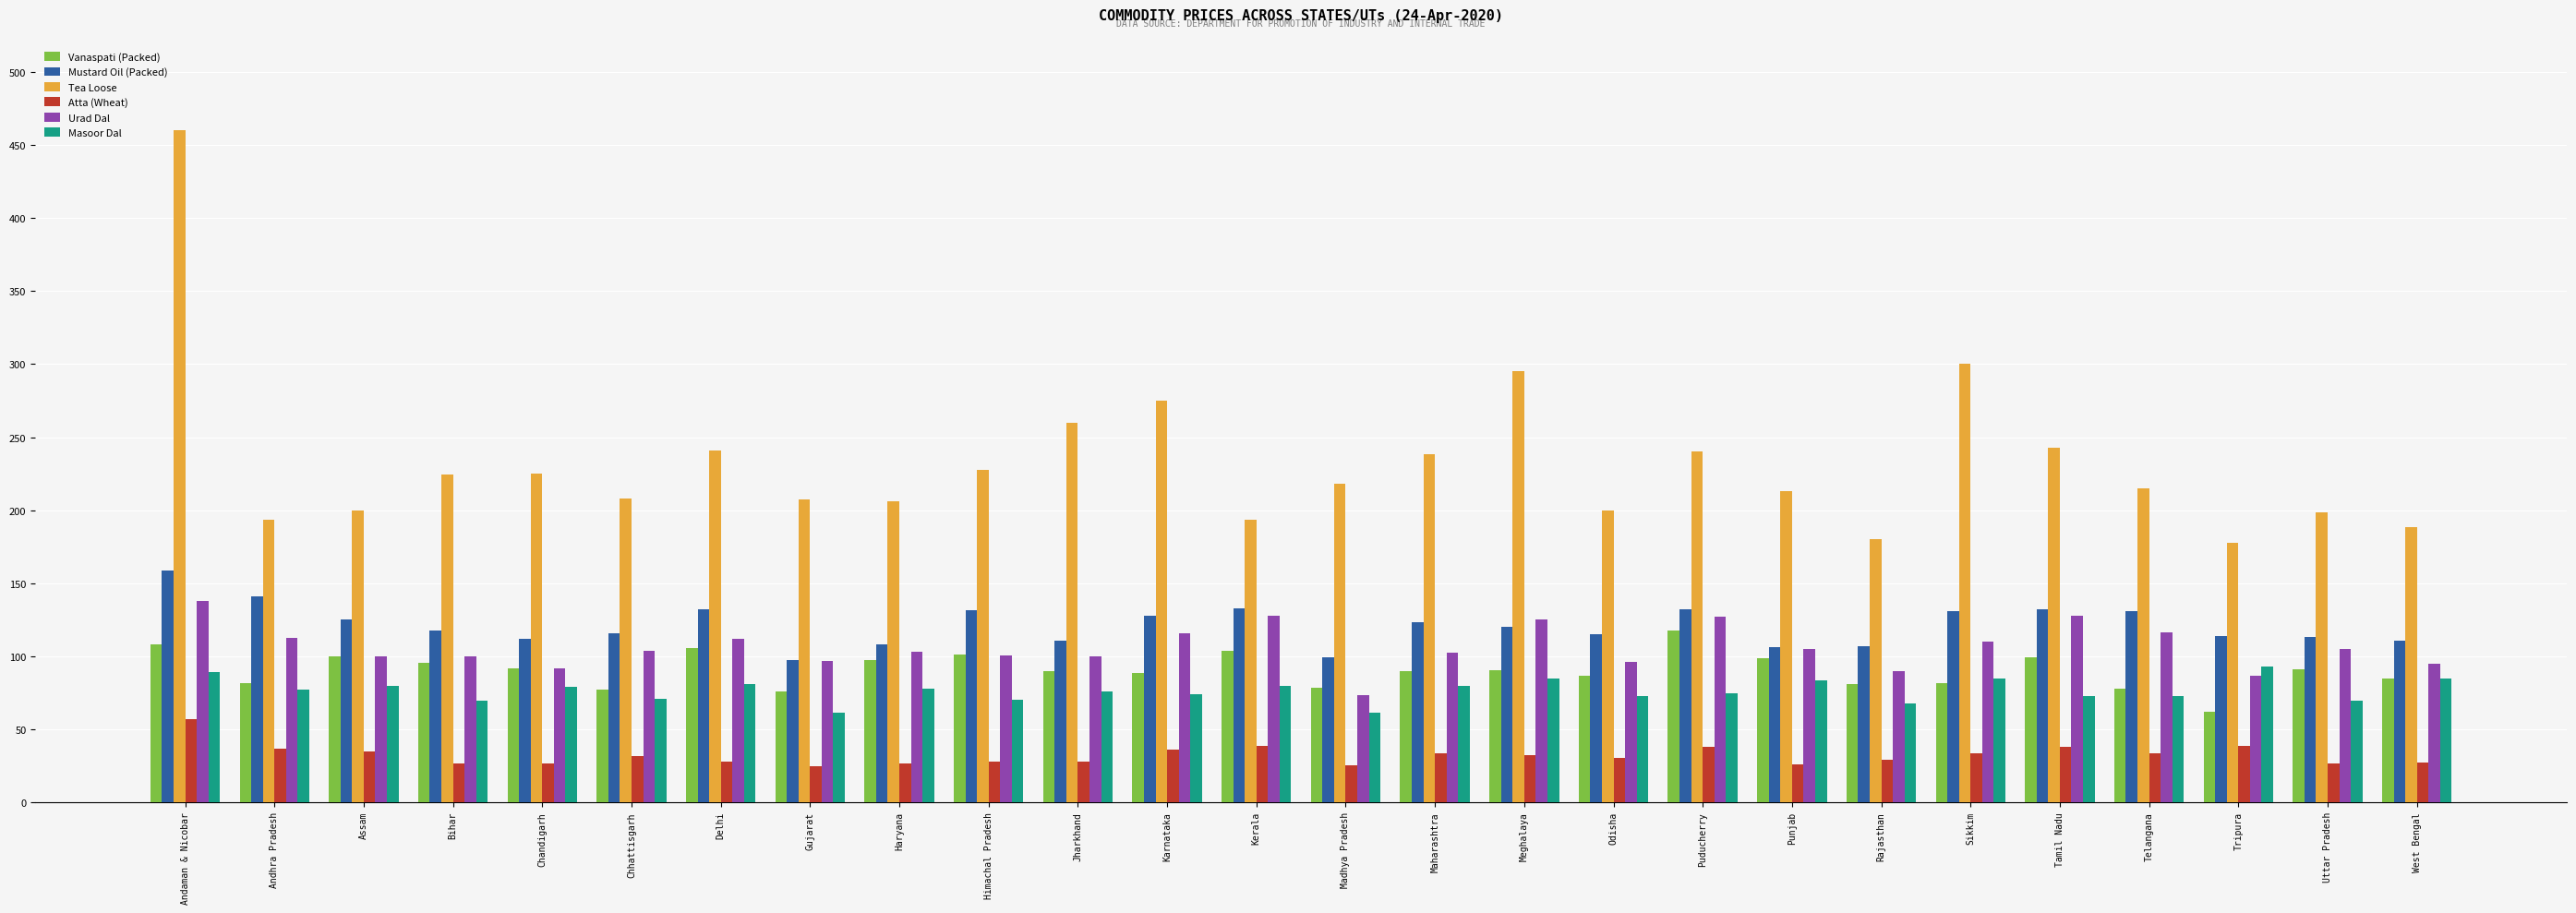

At Kerala, list the series in order from largest to smallest.

Tea Loose, Mustard Oil (Packed), Urad Dal, Vanaspati (Packed), Masoor Dal, Atta (Wheat)